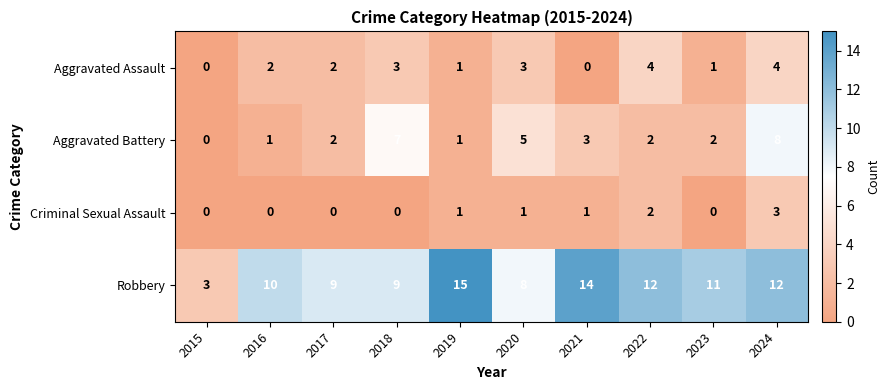

What is the greatest value displayed?

15